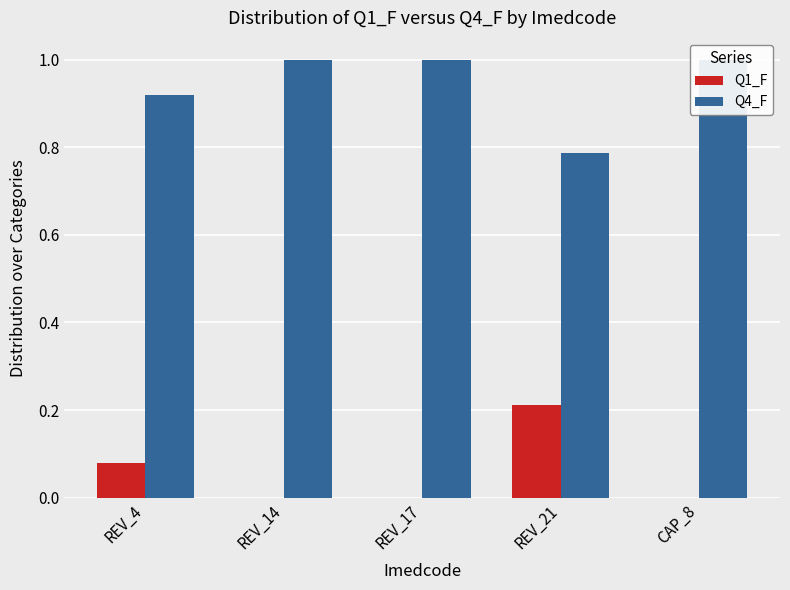

At which label does Q1_F reach its minimum?

CAP_8